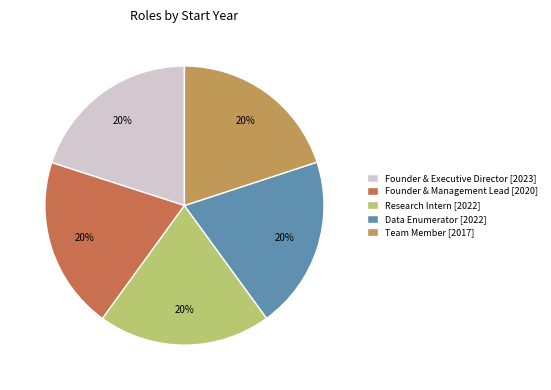

To the nearest percent, what is the combined percentage of Founder & Management Lead and Research Intern?

40%